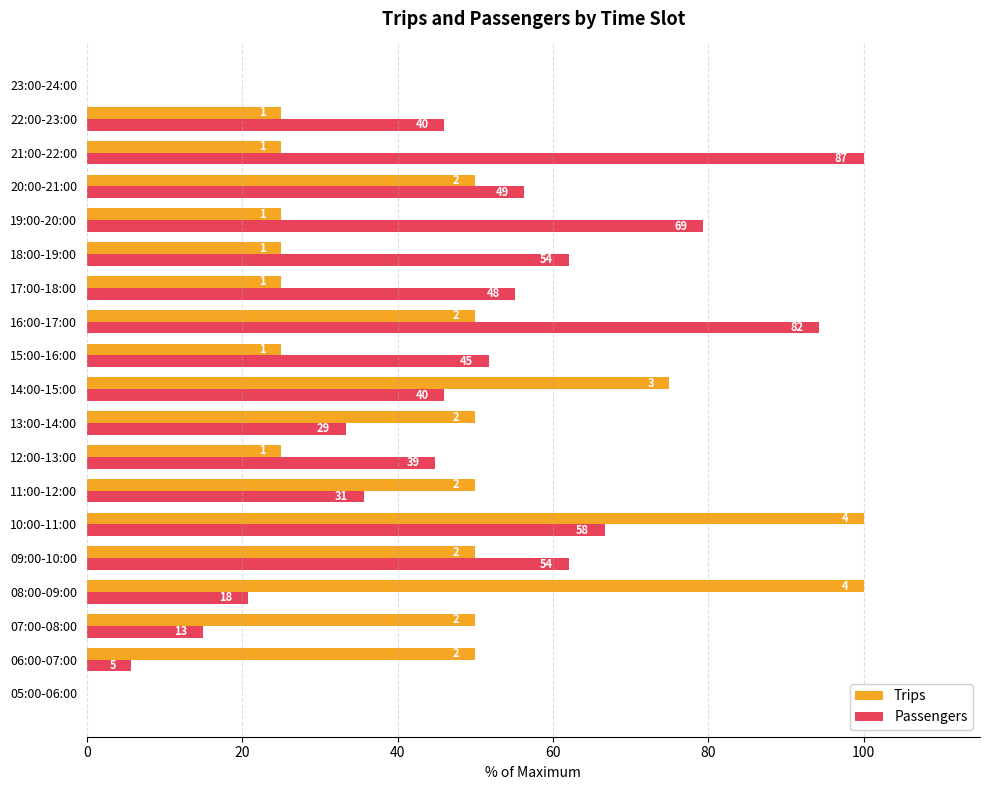

What are all the series names shown in the legend?

Trips, Passengers